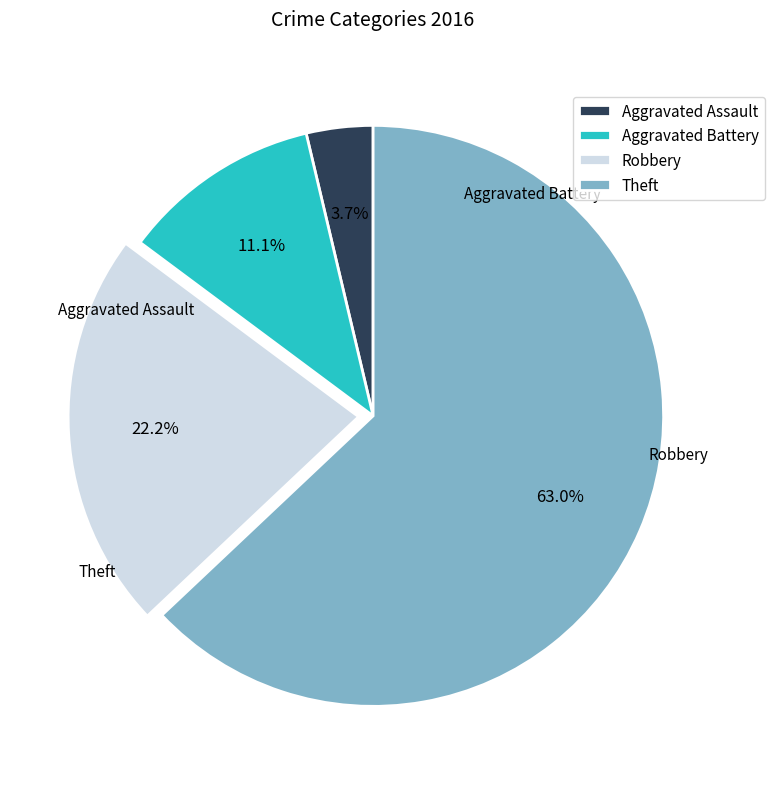

To the nearest percent, what is the average slice percentage?

25%